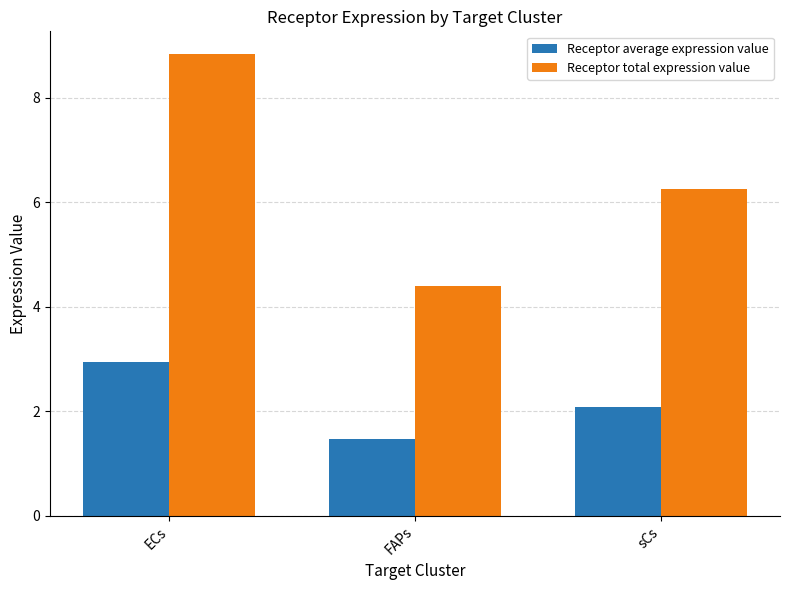

Reading left to right, list all the values displayed in this chart.

Receptor average expression value: 2.9	1.5	2.1
Receptor total expression value: 8.8	4.4	6.3